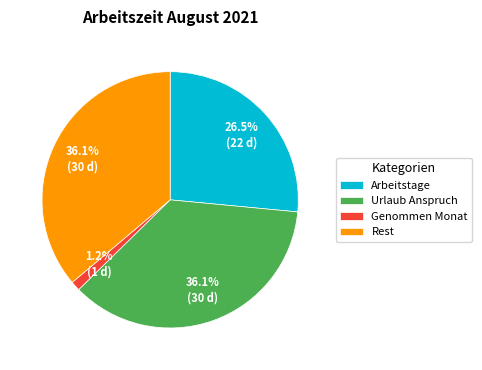

To the nearest percent, what is the difference between the largest and smallest slice percentages?

35%